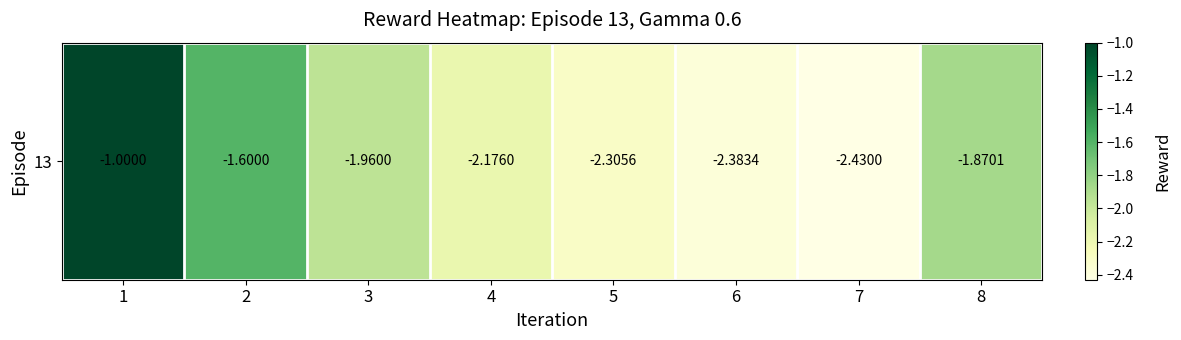

Rank the categories by value from lowest to highest.

7, 6, 5, 4, 3, 8, 2, 1